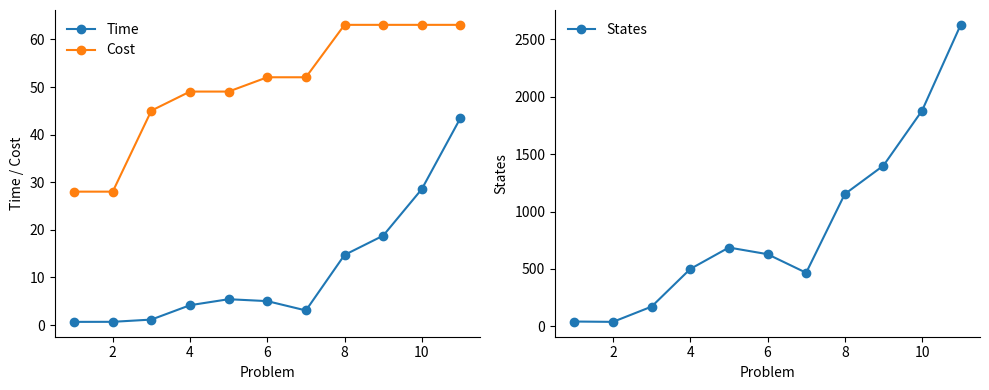

Is this an area chart (filled region under the line)?

No